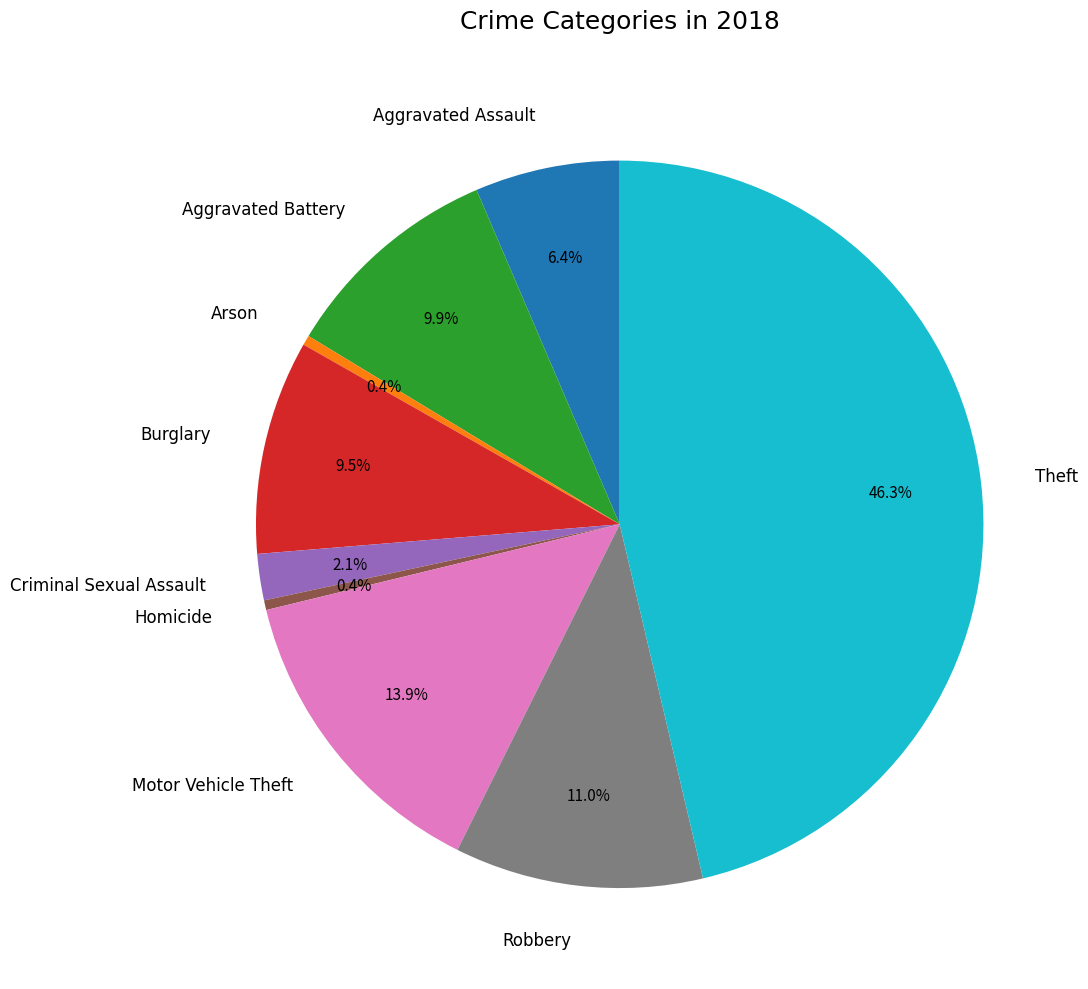

What is the largest slice in the pie chart?

Theft